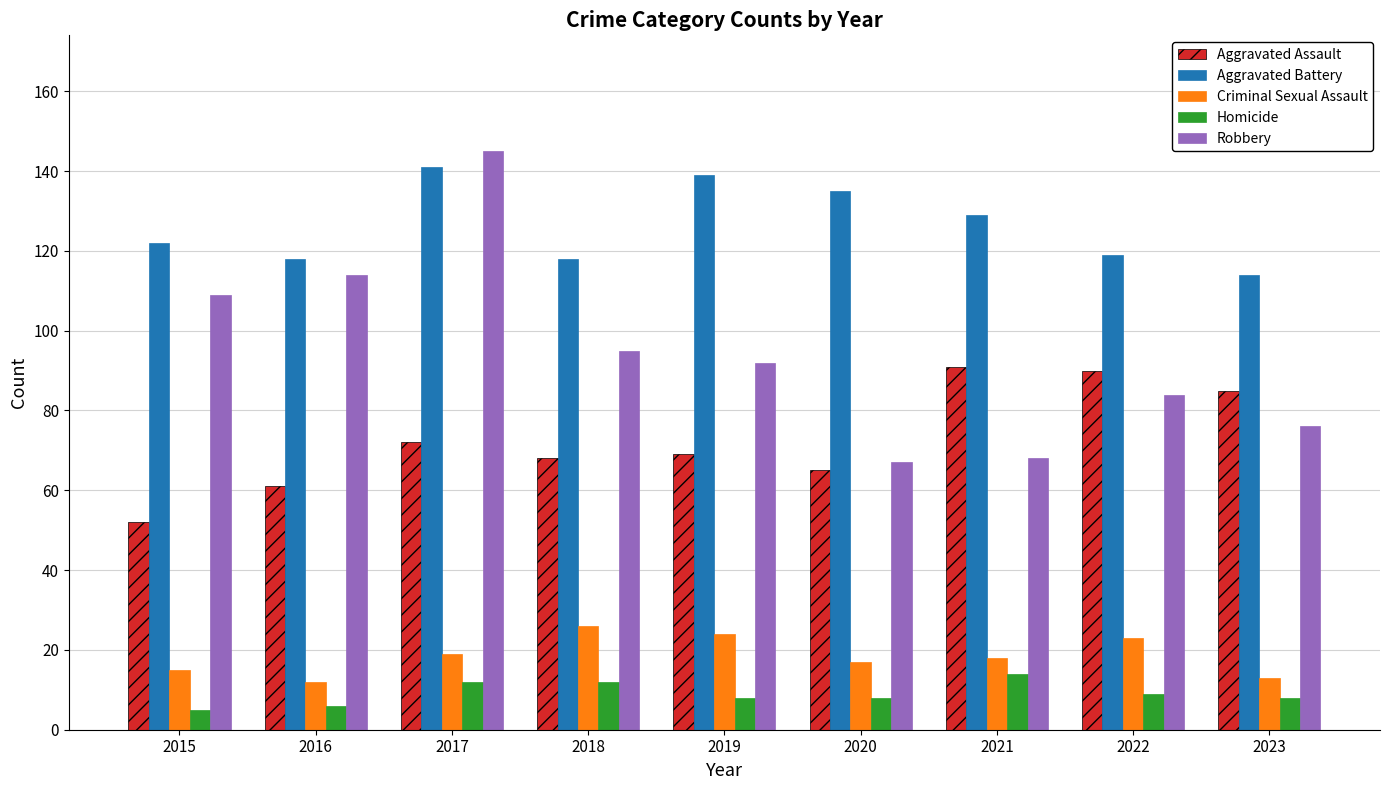

Reading left to right, extract all data points from this chart.

Aggravated Assault: 2015=52	2016=61	2017=72	2018=68	2019=69	2020=65	2021=91	2022=90	2023=85
Aggravated Battery: 2015=122	2016=118	2017=141	2018=118	2019=139	2020=135	2021=129	2022=119	2023=114
Criminal Sexual Assault: 2015=15	2016=12	2017=19	2018=26	2019=24	2020=17	2021=18	2022=23	2023=13
Homicide: 2015=5	2016=6	2017=12	2018=12	2019=8	2020=8	2021=14	2022=9	2023=8
Robbery: 2015=109	2016=114	2017=145	2018=95	2019=92	2020=67	2021=68	2022=84	2023=76